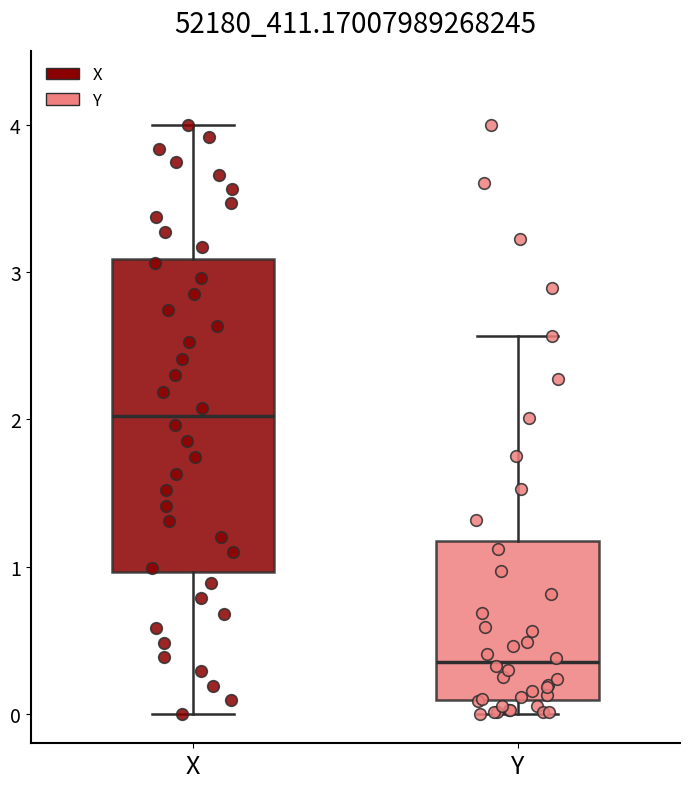

Where does the upper whisker of the box for Y end on the y-axis? The values are not printed on the chart, so give them approximately, as read against the axis.

2.6